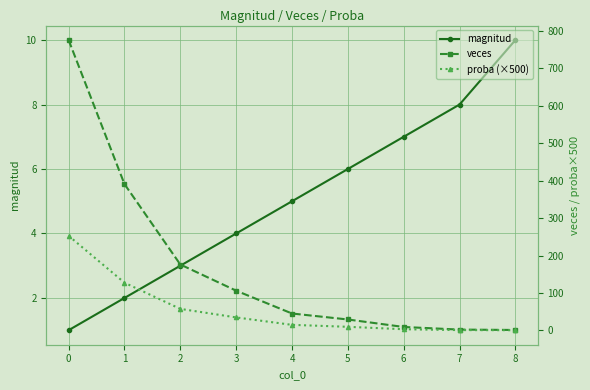

Between 3 and 5, which series saw the biggest shift?

veces